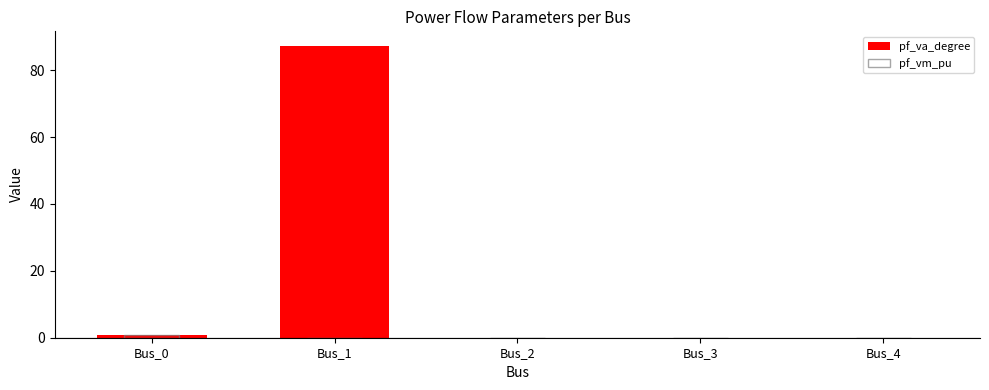

At how many categories does at least one series exceed 84?

1